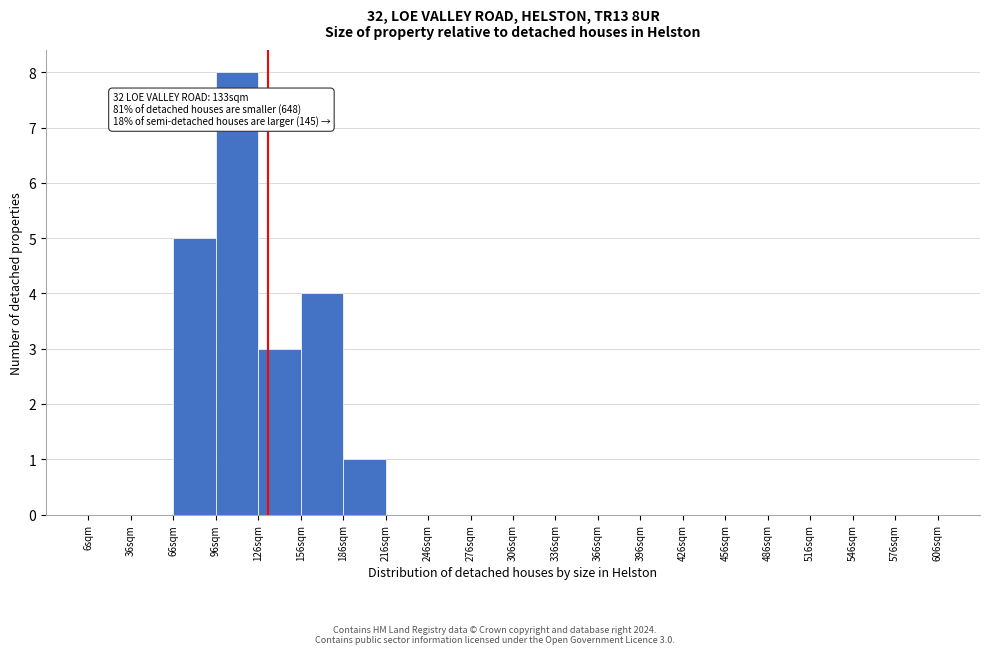

Which range on the x-axis has the tallest bar?

96 to 126